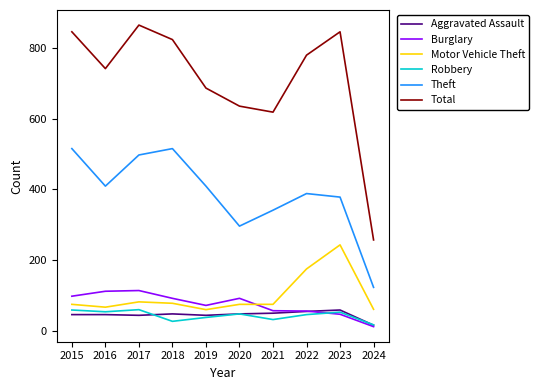

What is the difference between the highest and lowest values at 2021?

586